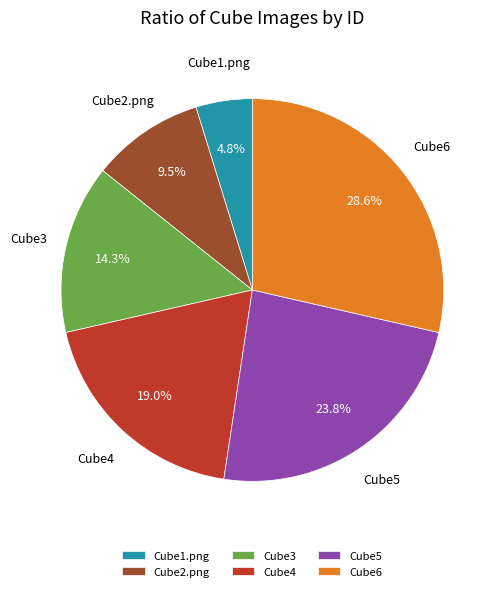

Which category has the smallest portion of the pie?

Cube1.png